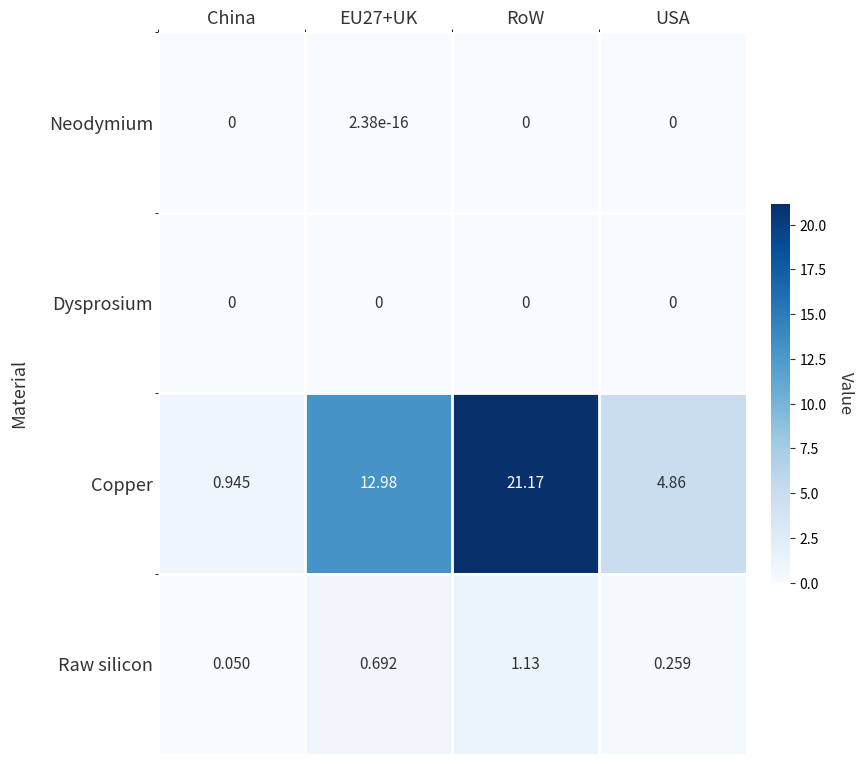

At which category is the sum across all series the highest?

RoW